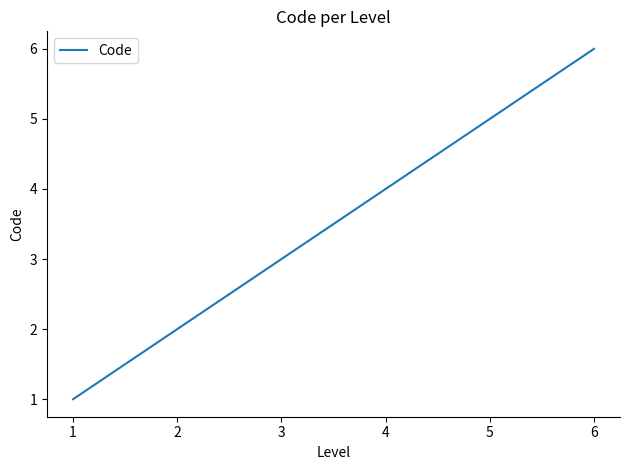

True or false: the data has more than 1 interior local peaks.

False